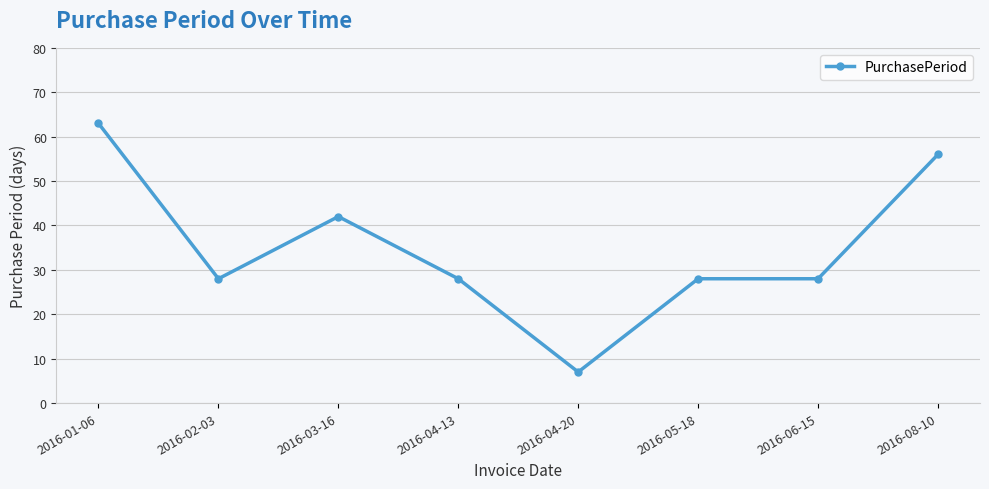

True or false: the data shows 56 at 2016-08-10.

True